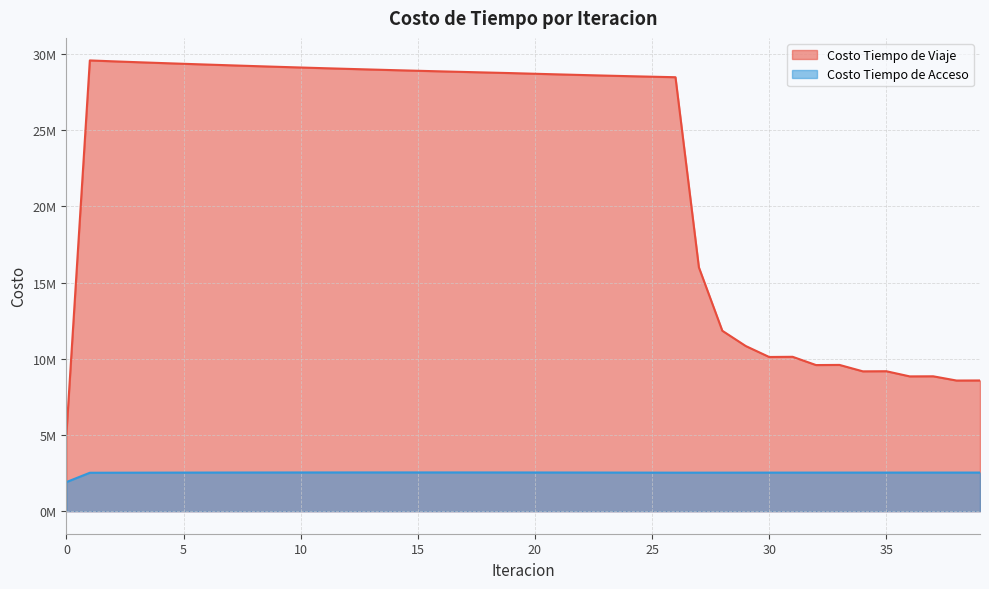

True or false: Costo Tiempo de Viaje and Costo Tiempo de Acceso cross at least once.

False